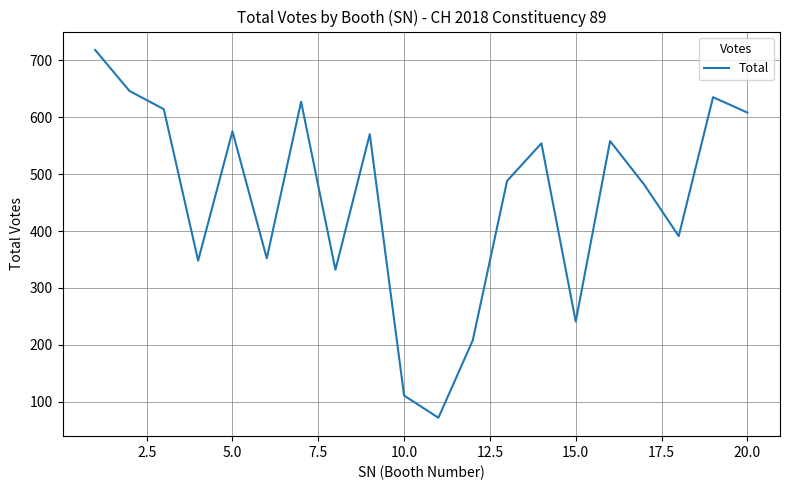

What is the greatest value displayed?

718